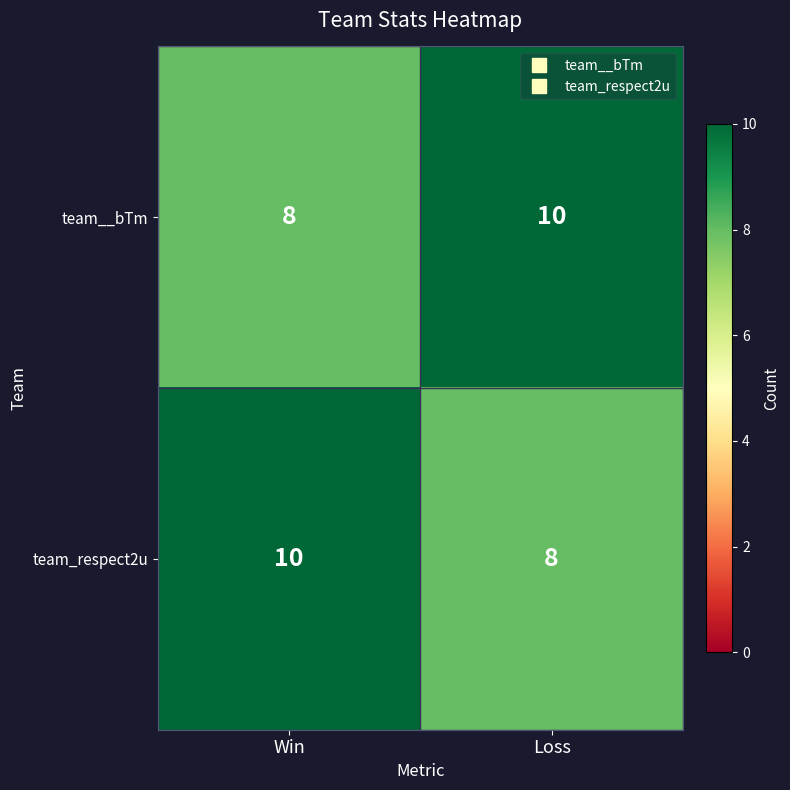

Reading left to right, what are all the values shown in this chart?

team__bTm: 8	10
team_respect2u: 10	8